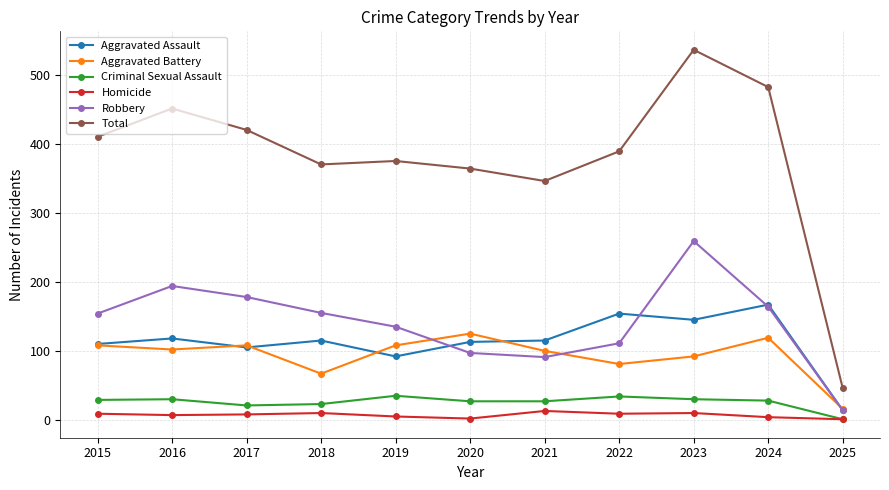

True or false: Aggravated Battery has more than 1 interior local peaks.

True